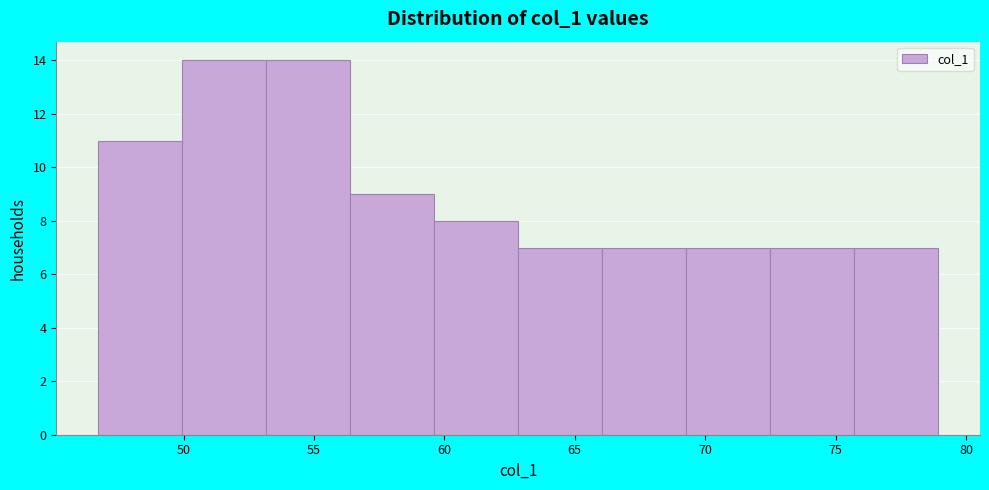

Reading left to right, list every bar in this chart as the range it spans on the x-axis followed by its height. Neither the bar edges nor the heights are printed on the chart, so give them approximately, as read against the axes.

46.5 to 50.0: 11
50.0 to 53.0: 14
53.0 to 56.5: 14
56.5 to 59.5: 9
59.5 to 63.0: 8
63.0 to 66.0: 7
66.0 to 69.5: 7
69.5 to 72.5: 7
72.5 to 75.5: 7
75.5 to 79.0: 7